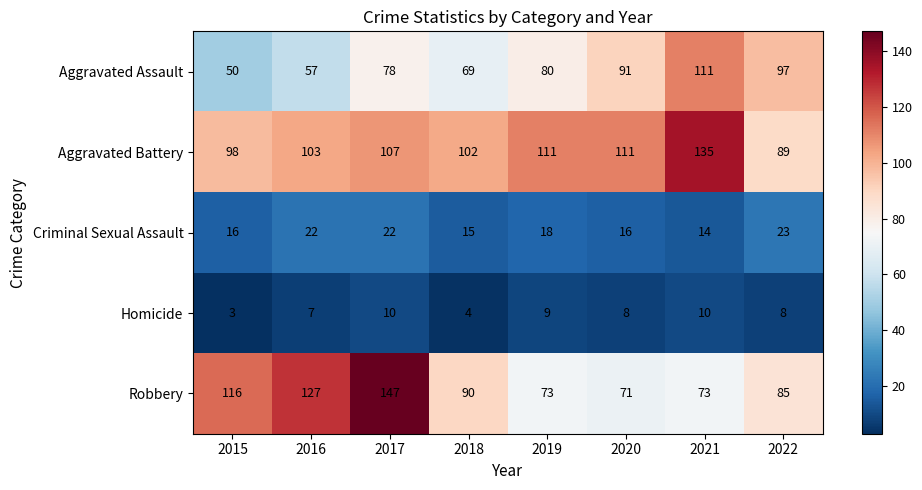

Rank the series by their maximum value, from lowest to highest.

Homicide, Criminal Sexual Assault, Aggravated Assault, Aggravated Battery, Robbery